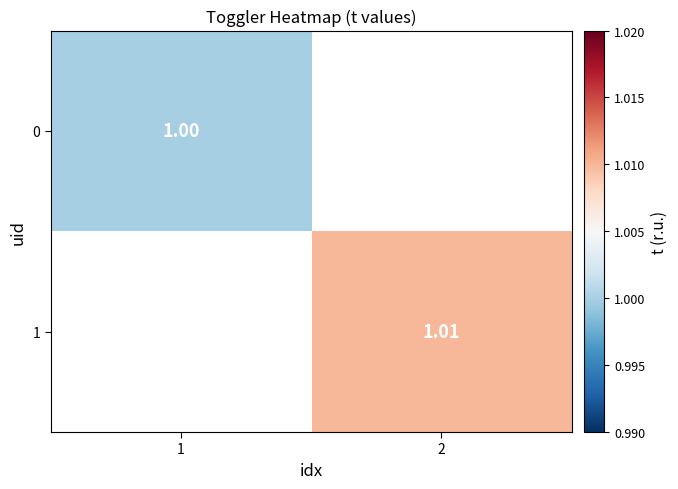

What is the lowest value of the 0 series?

1.0